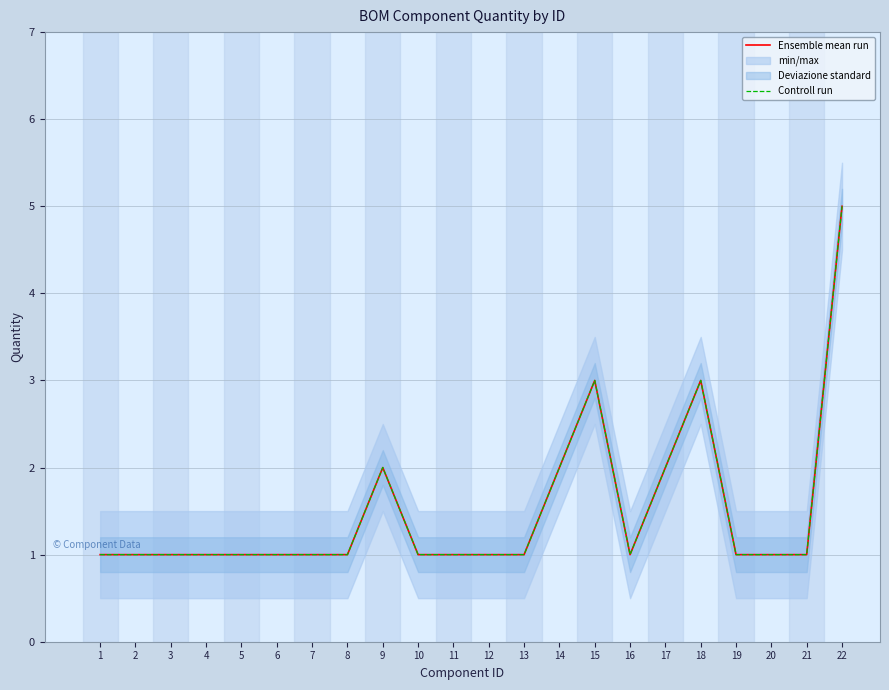

Reading right to left, what are all the values shown in this chart?

Ensemble mean run: 22=5	21=1	20=1	19=1	18=3	17=2	16=1	15=3	14=2	13=1	12=1	11=1	10=1	9=2	8=1	7=1	6=1	5=1	4=1	3=1	2=1	1=1
Controll run: 22=5	21=1	20=1	19=1	18=3	17=2	16=1	15=3	14=2	13=1	12=1	11=1	10=1	9=2	8=1	7=1	6=1	5=1	4=1	3=1	2=1	1=1